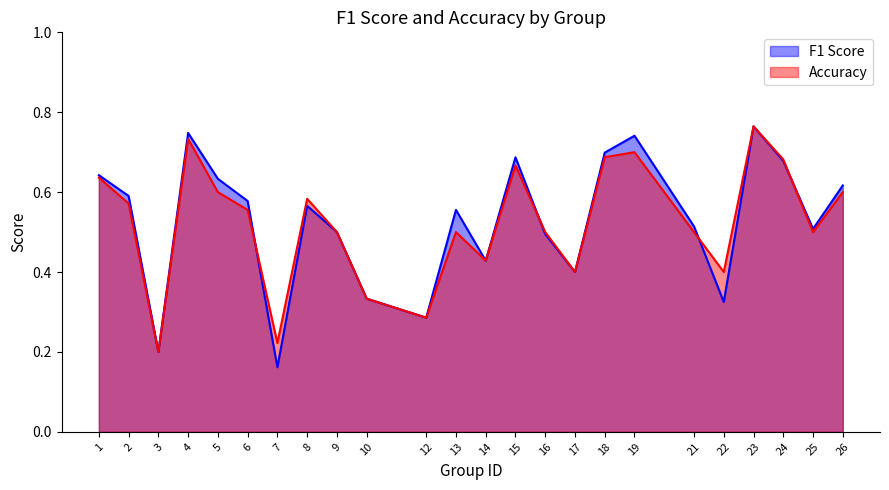

Which series has the largest range (max minus min)?

F1 Score